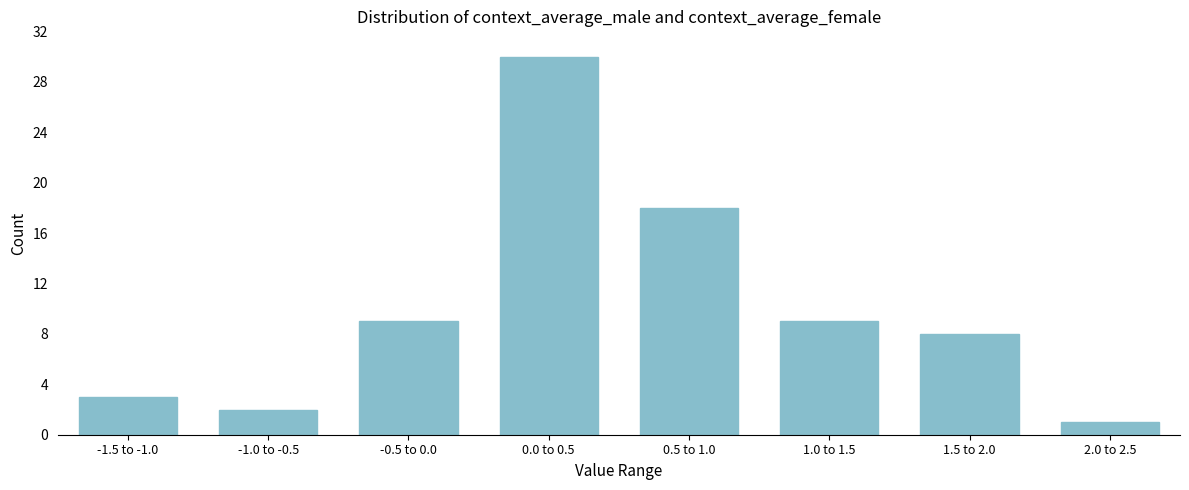

Reading left to right, list all the values displayed in this chart.

-1.5 to -1.0=3	-1.0 to -0.5=2	-0.5 to 0.0=9	0.0 to 0.5=30	0.5 to 1.0=18	1.0 to 1.5=9	1.5 to 2.0=8	2.0 to 2.5=1